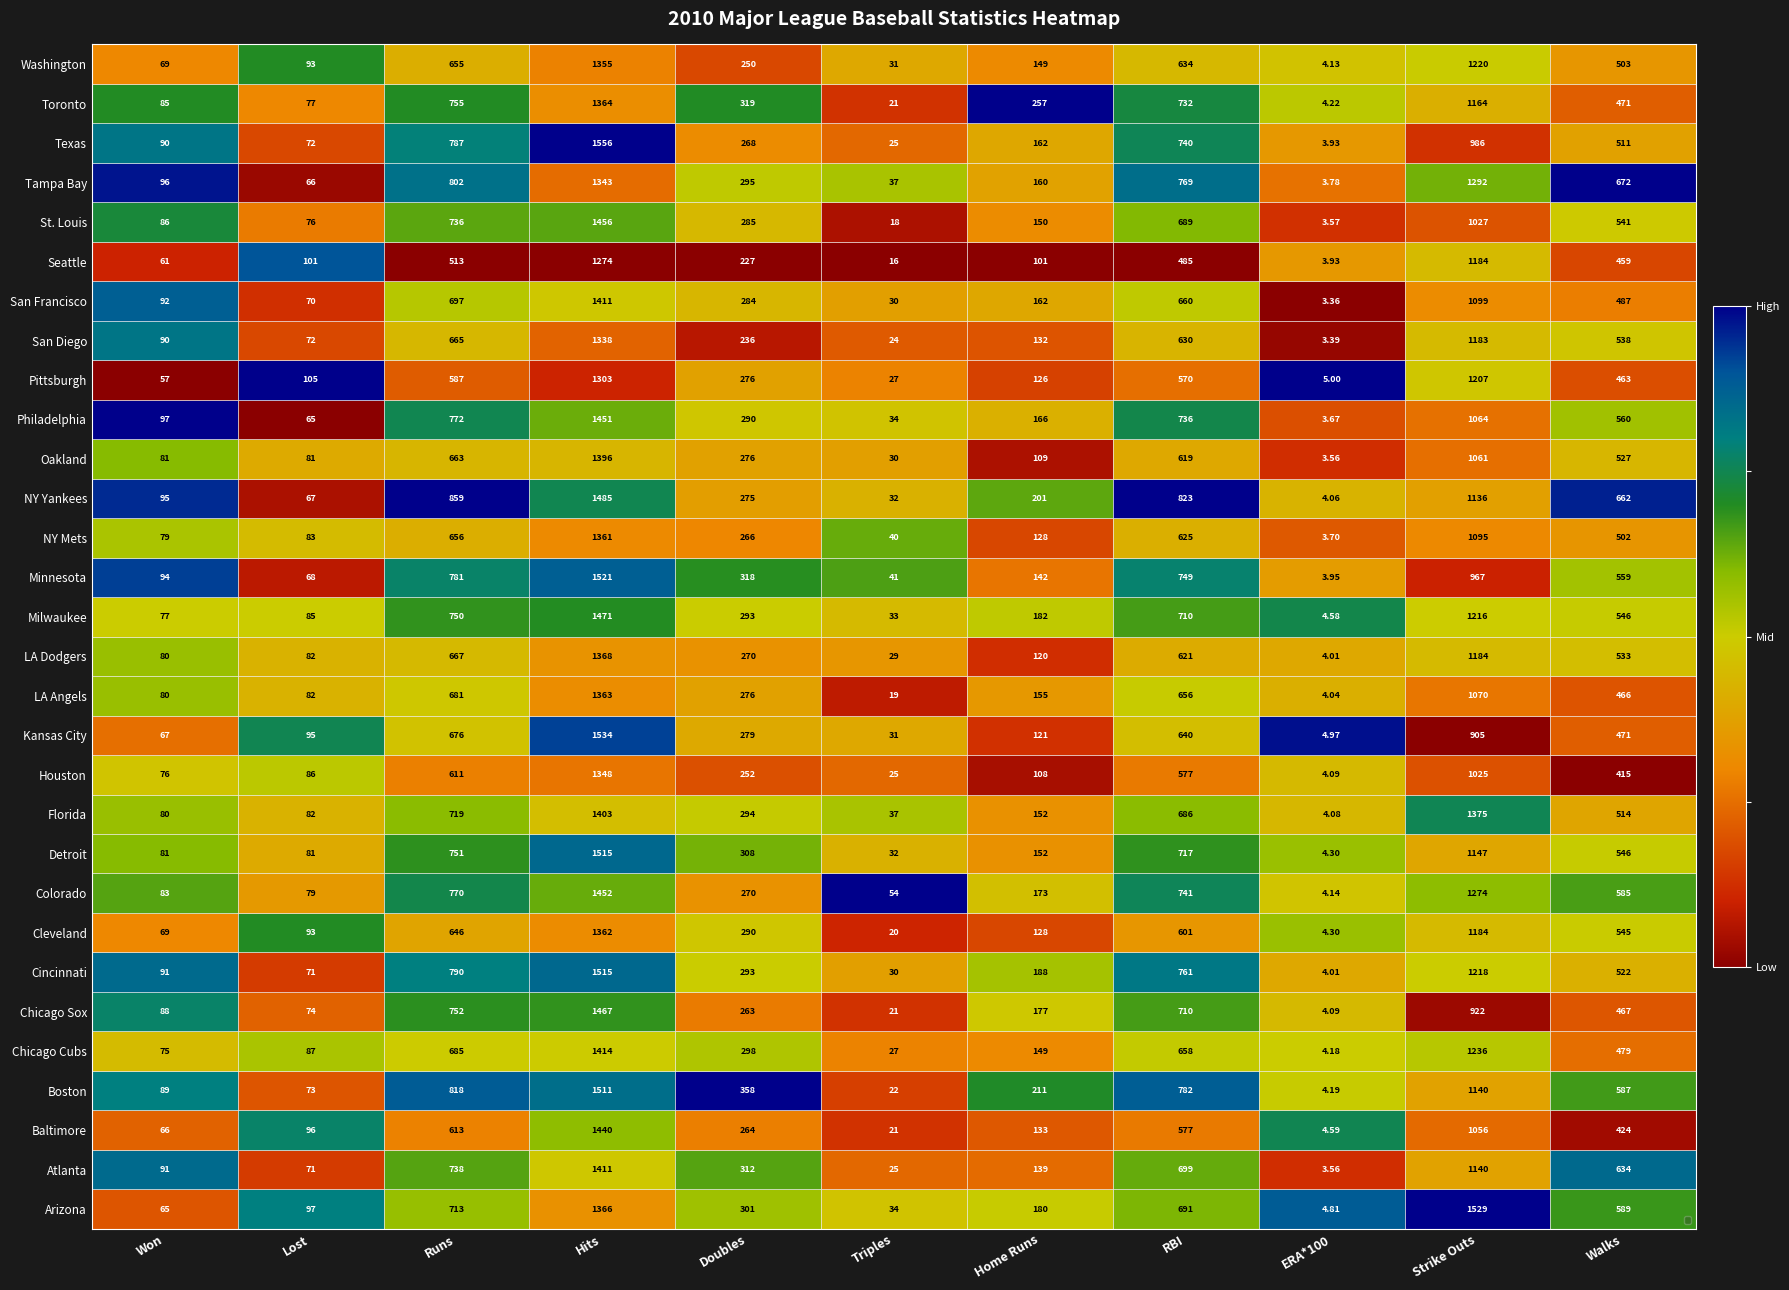

At which category is the sum across all series the highest?

Hits